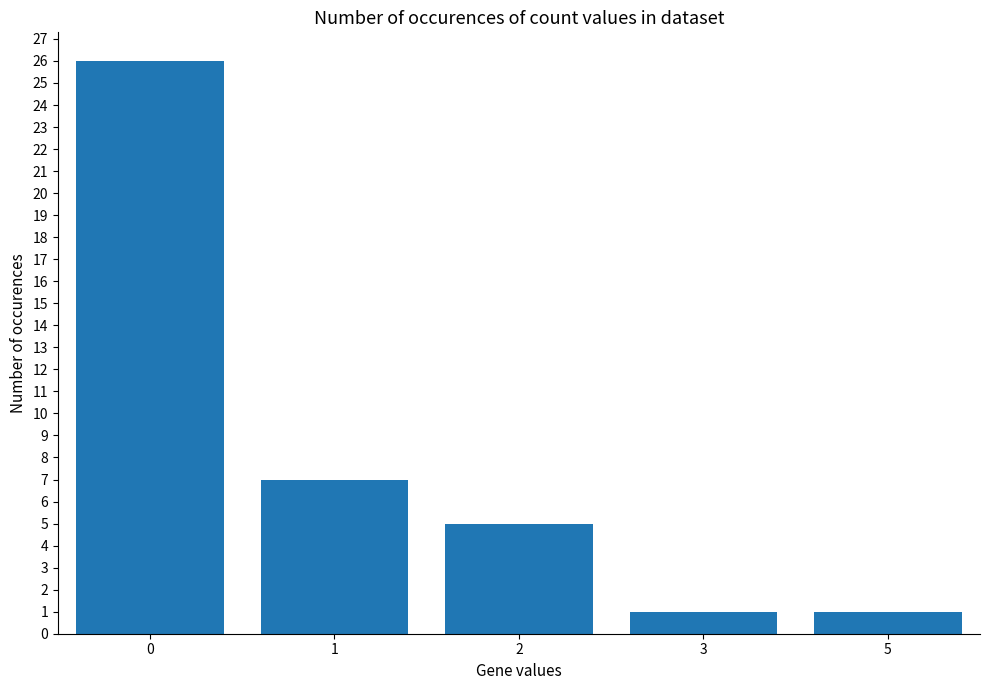

Reading left to right, extract all data points from this chart.

26	7	5	1	1